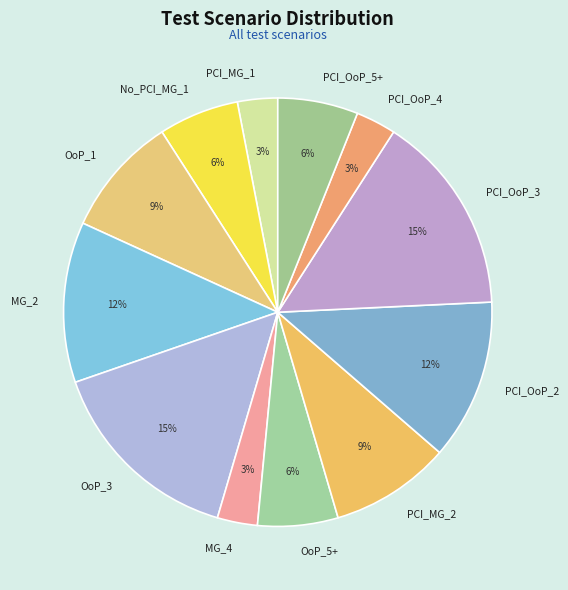

Approximately how many times larger is the value at MG_2 compared to PCI_MG_2?

1.3